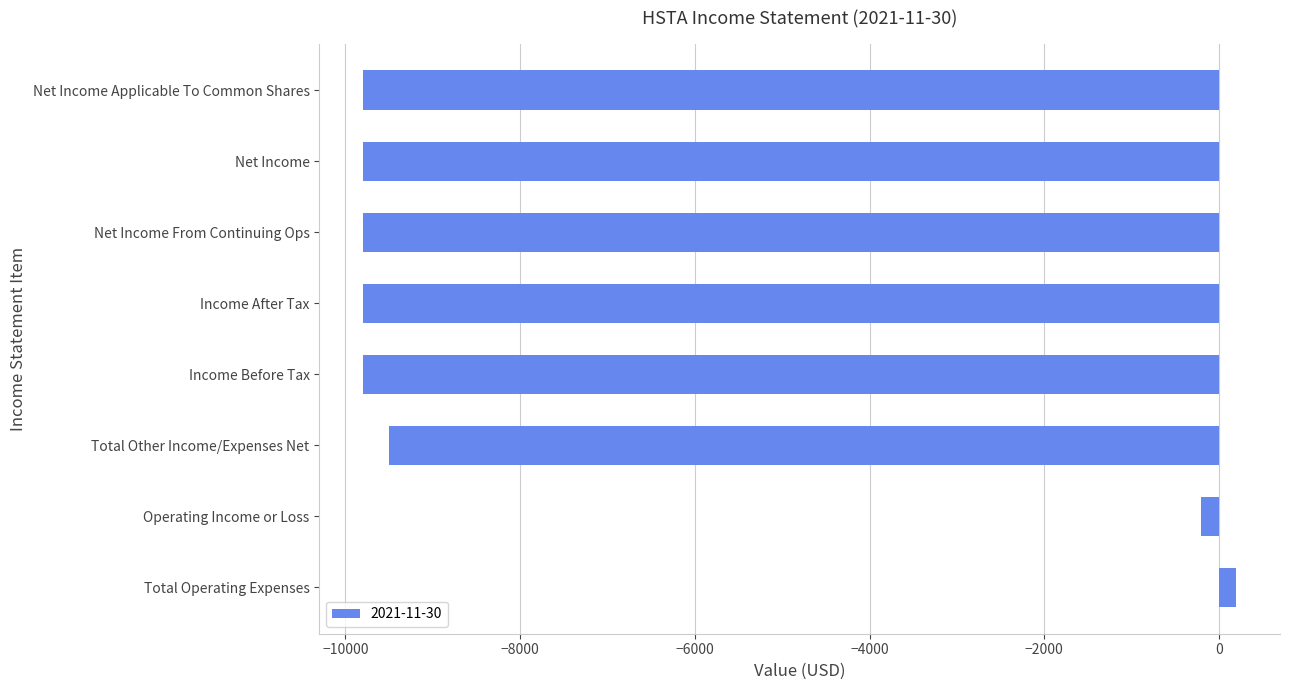

What is the minimum value shown in the chart?

-9800